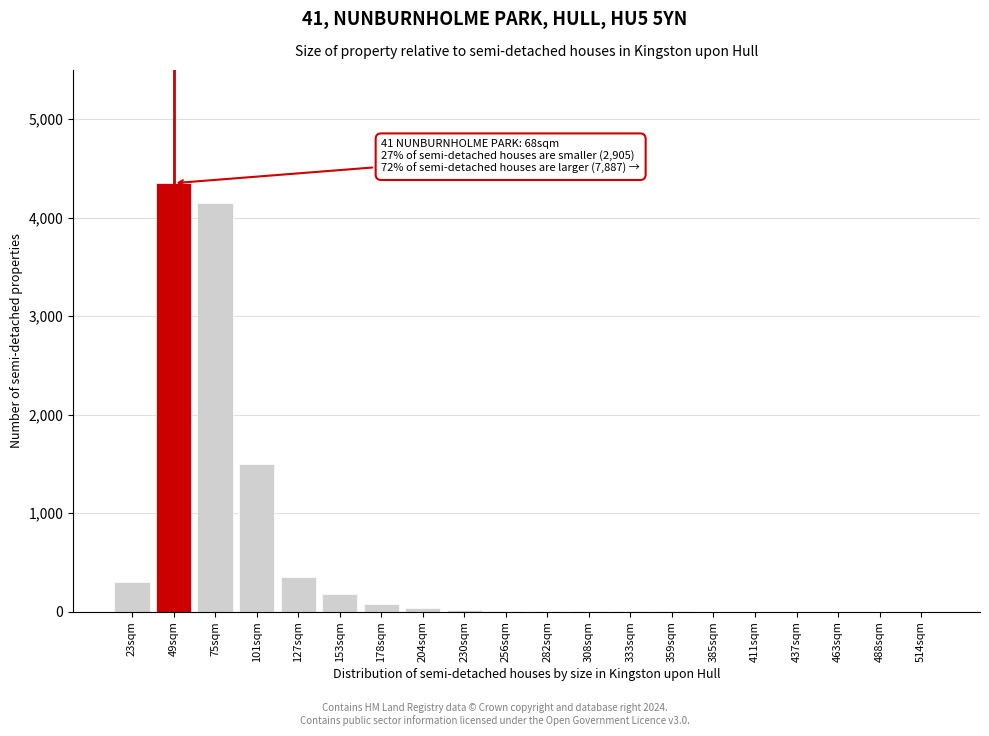

Where is the data nearest to the value 2175?

101sqm